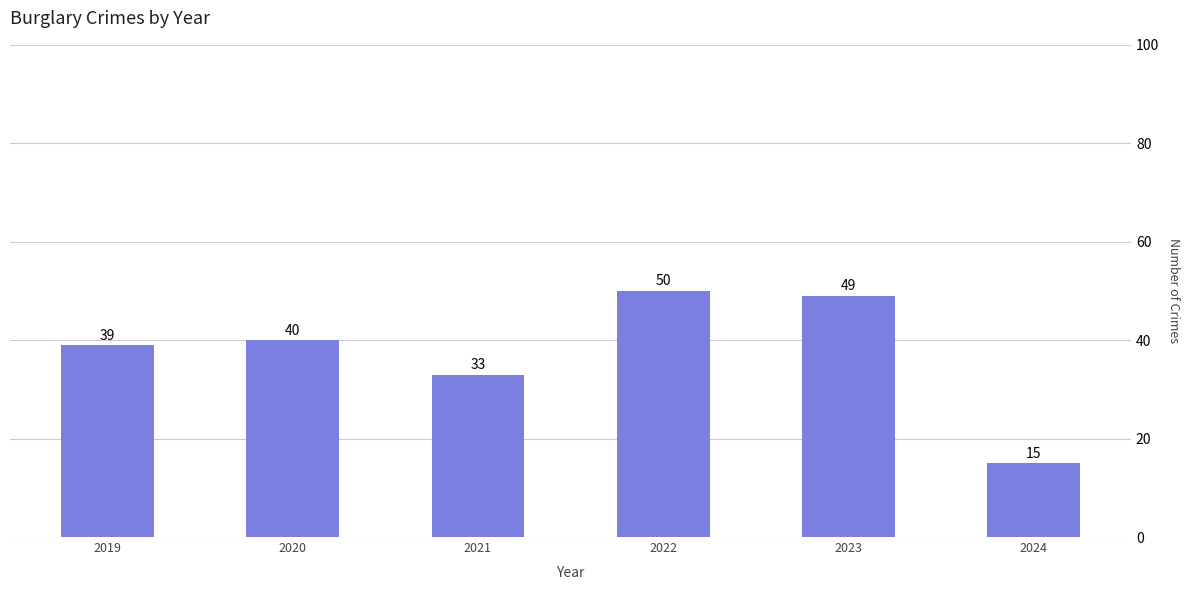

What is the difference between the values at 2020 and 2024?

25